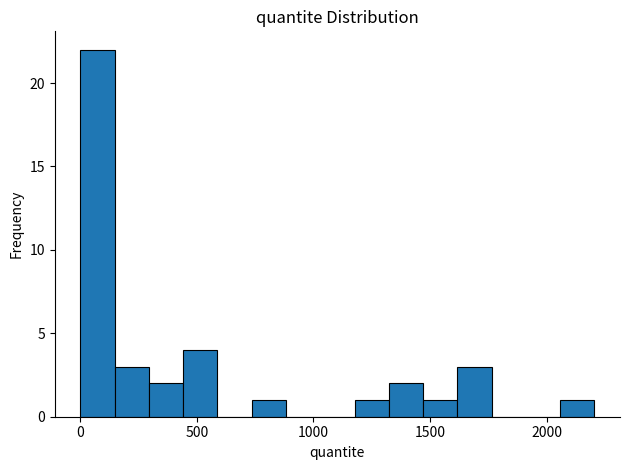

Around what value on the x-axis is the tallest bar? Give the approximate position of its centre, as read against the axis.

50